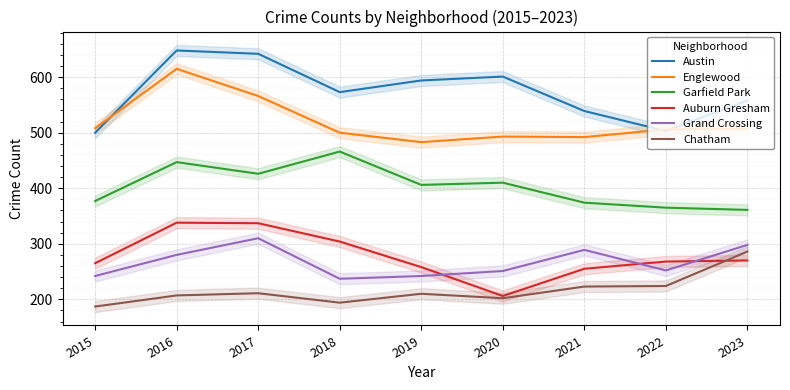

At which label is Garfield Park closest to 413?

2020